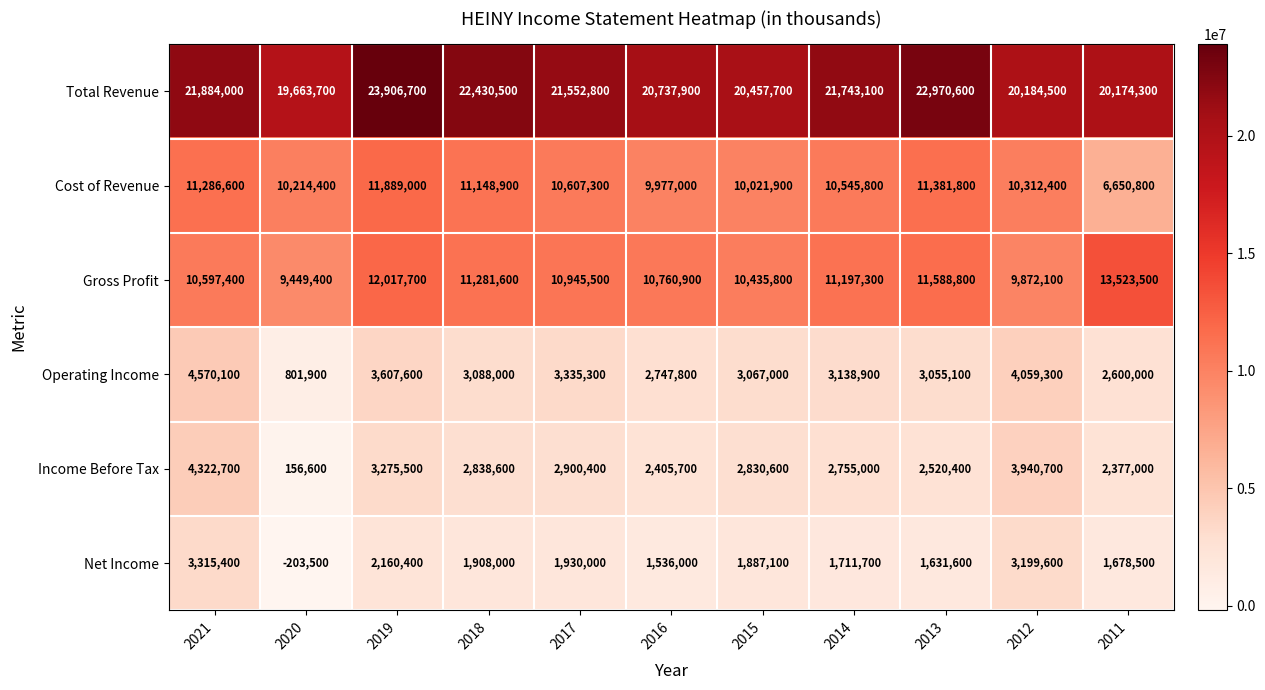

List the series in order of their peak value, highest first.

Total Revenue, Gross Profit, Cost of Revenue, Operating Income, Income Before Tax, Net Income